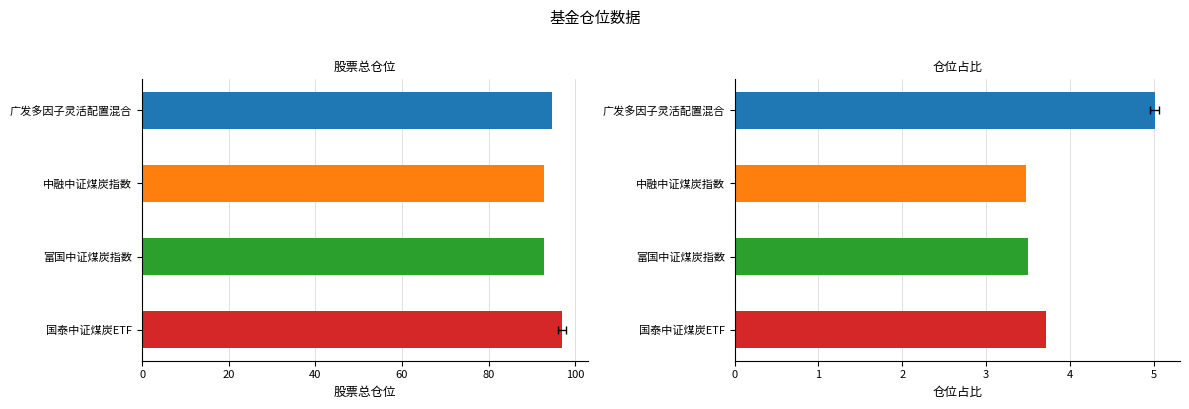

Which series has the largest total across all categories?

股票总仓位